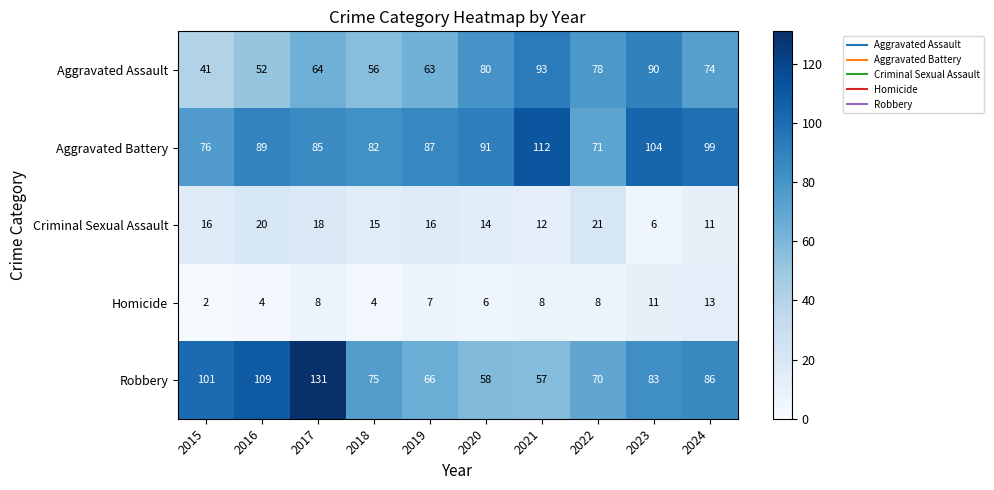

Which series has the largest total across all categories?

Aggravated Battery